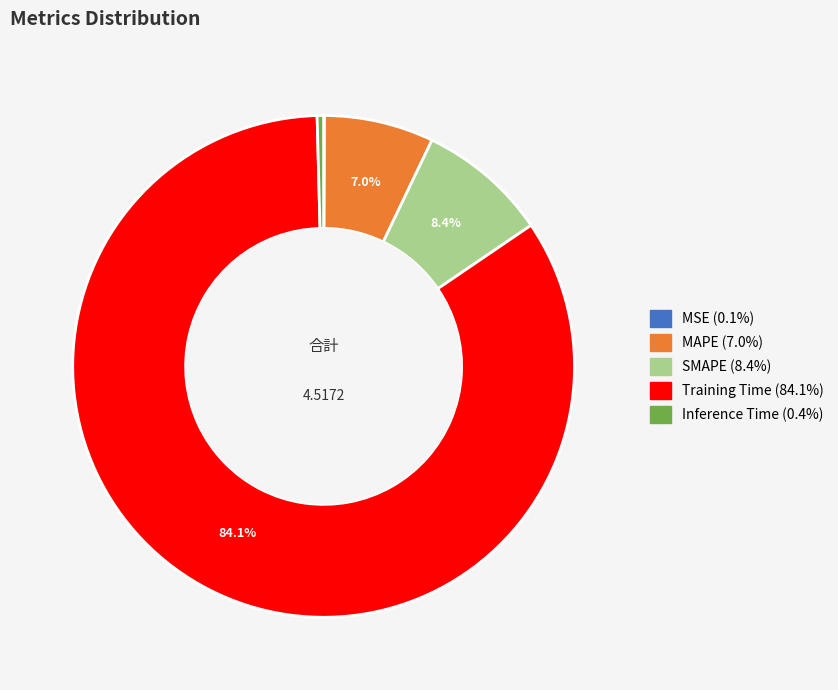

What percentage is the MAPE slice, to the nearest percent?

7%